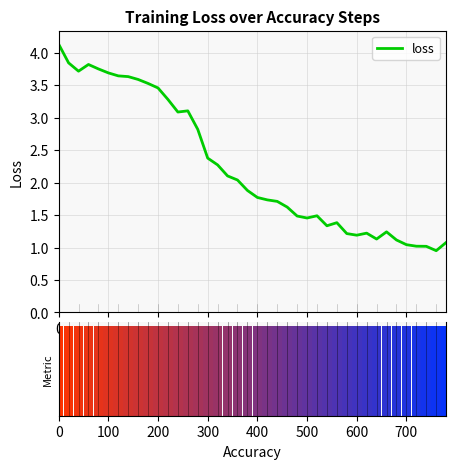

How many data points are above 1?

39